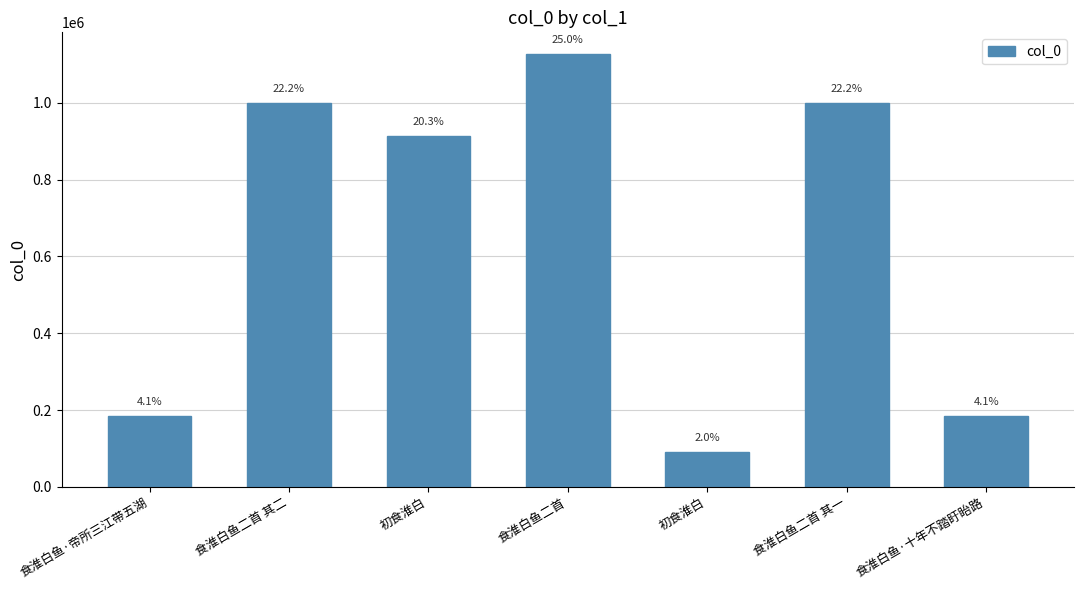

True or false: the data shows 311653 at 食淮白鱼二首 其一.

False